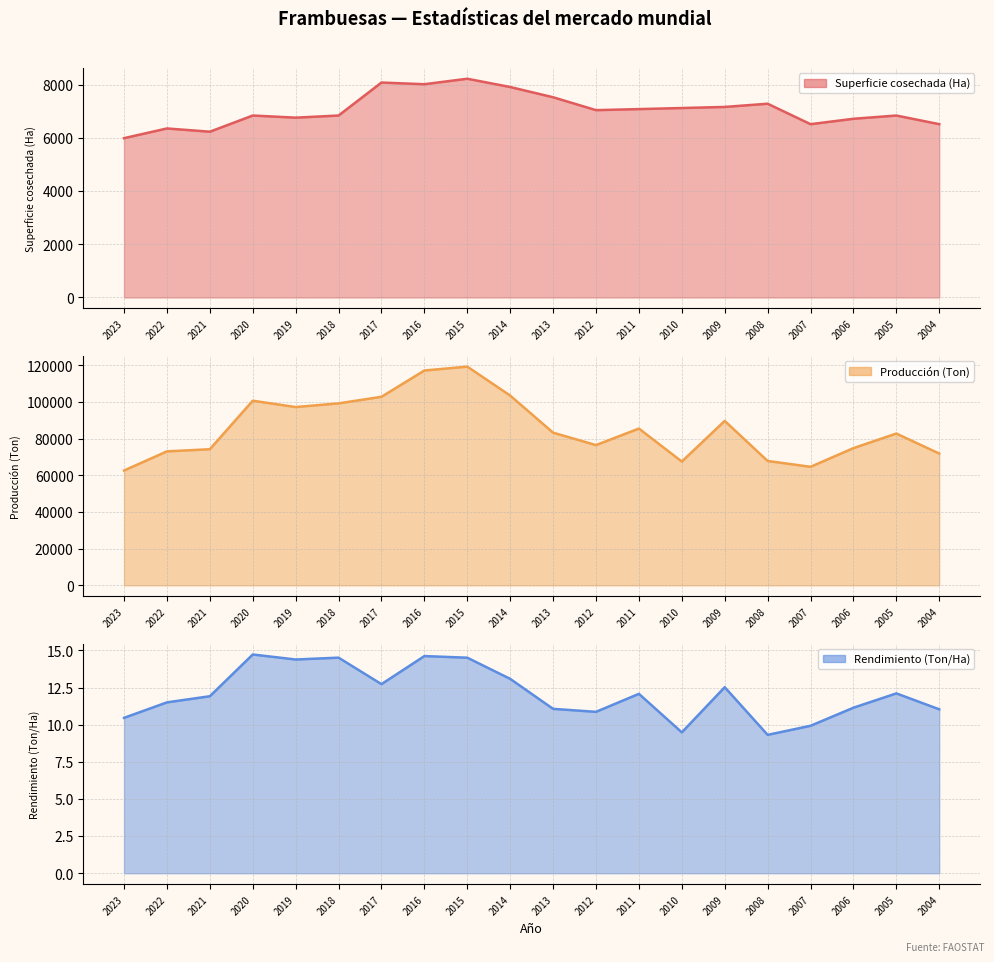

What is the total value across all series at 2018?

106104.5